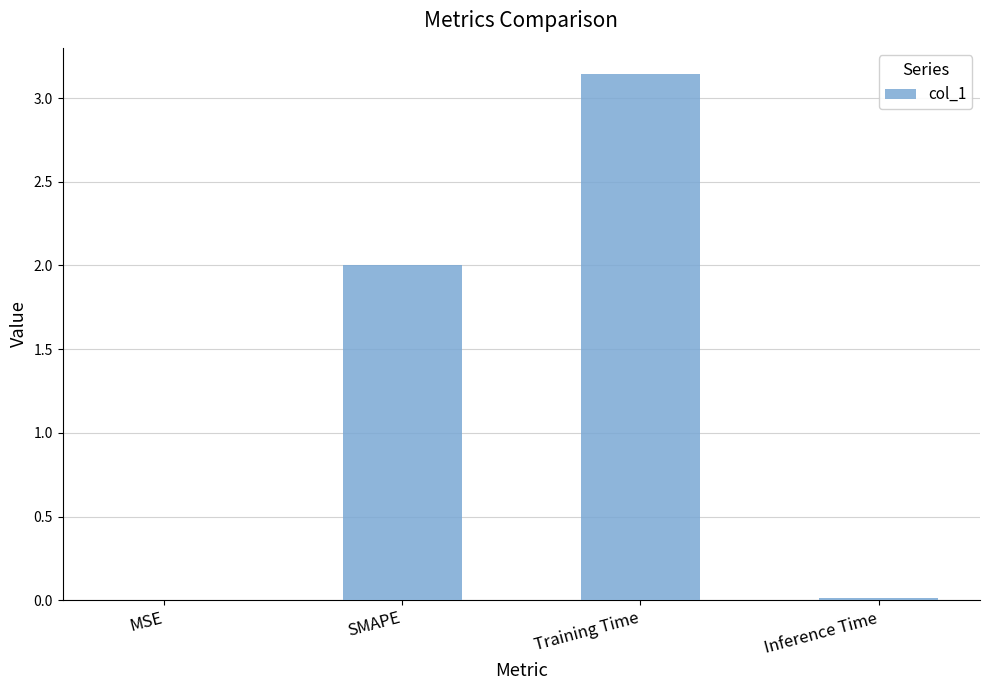

The value at Inference Time is 0.0. True or false?

True